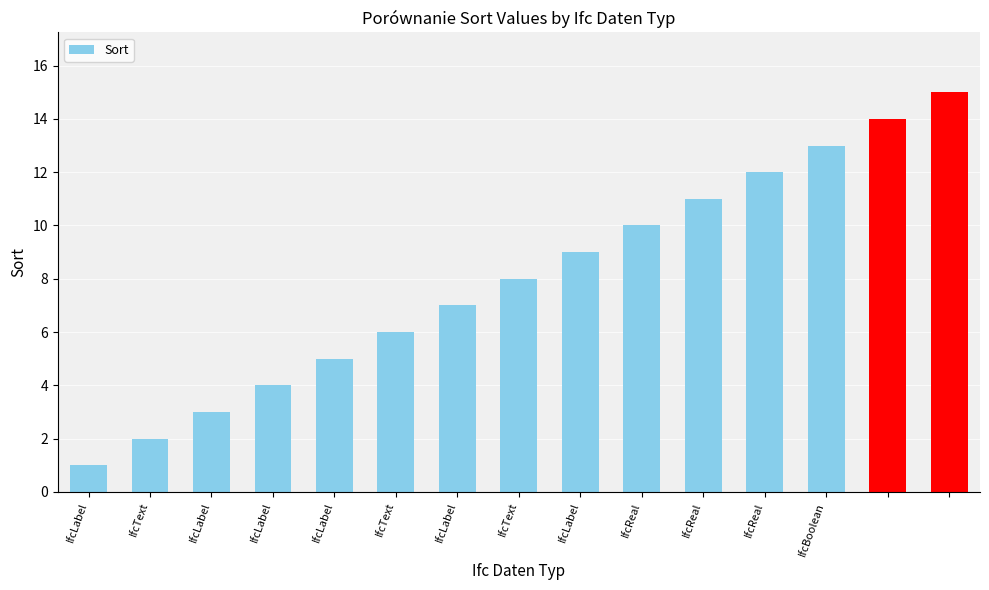

What is the maximum value shown in the chart?

15